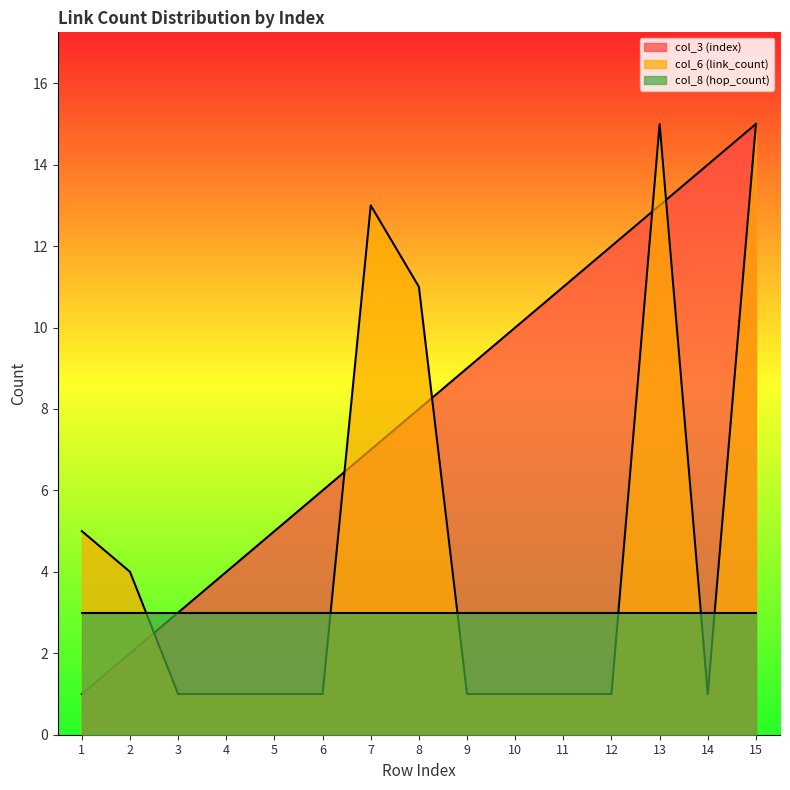

True or false: col_6 (link_count) and col_3 (index) cross at least once.

True